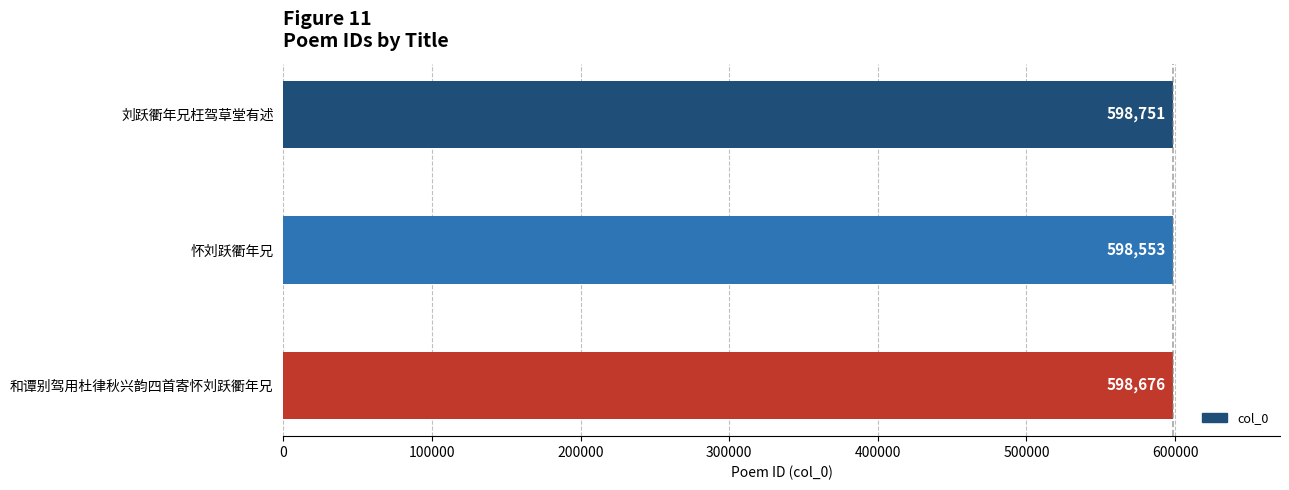

Between 和谭别驾用杜律秋兴韵四首寄怀刘跃衢年兄 and 刘跃衢年兄枉驾草堂有述, which is larger?

刘跃衢年兄枉驾草堂有述